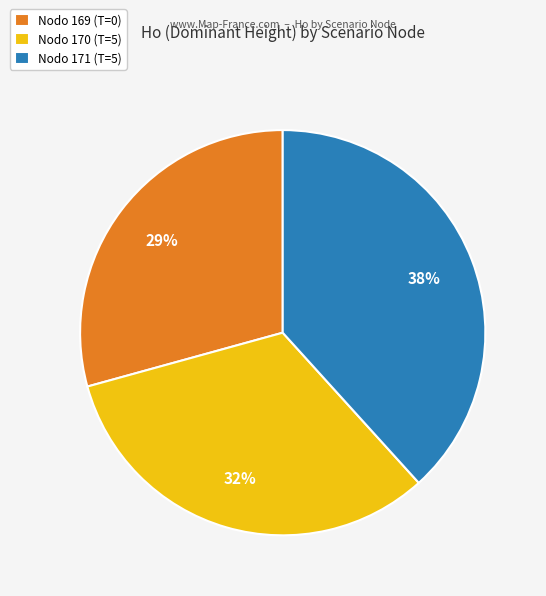

True or false: Nodo 170 (T=5) accounts for 44% of the total.

False